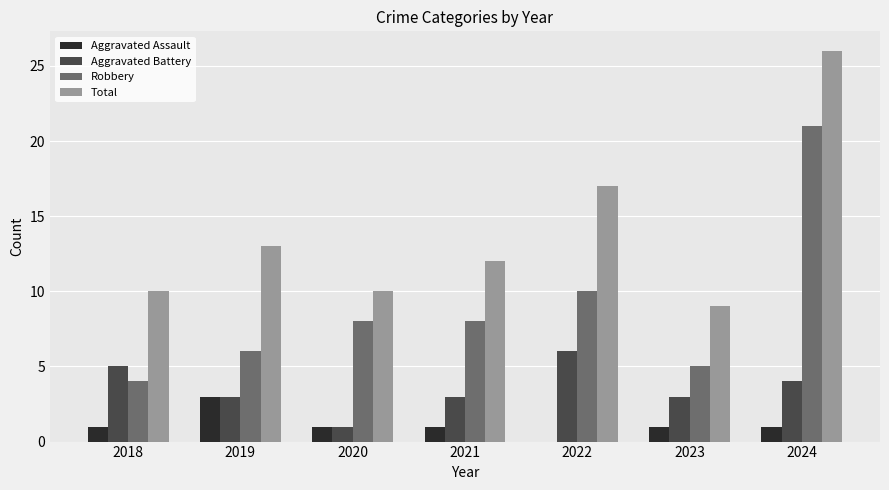

Is the value of Aggravated Assault at 2024 greater than the value of Total at 2018?

No